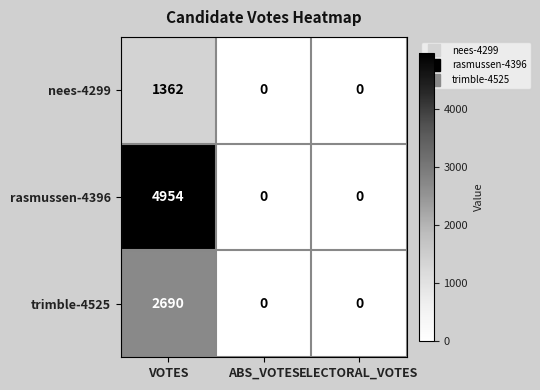

At how many categories does at least one series exceed 4708?

1